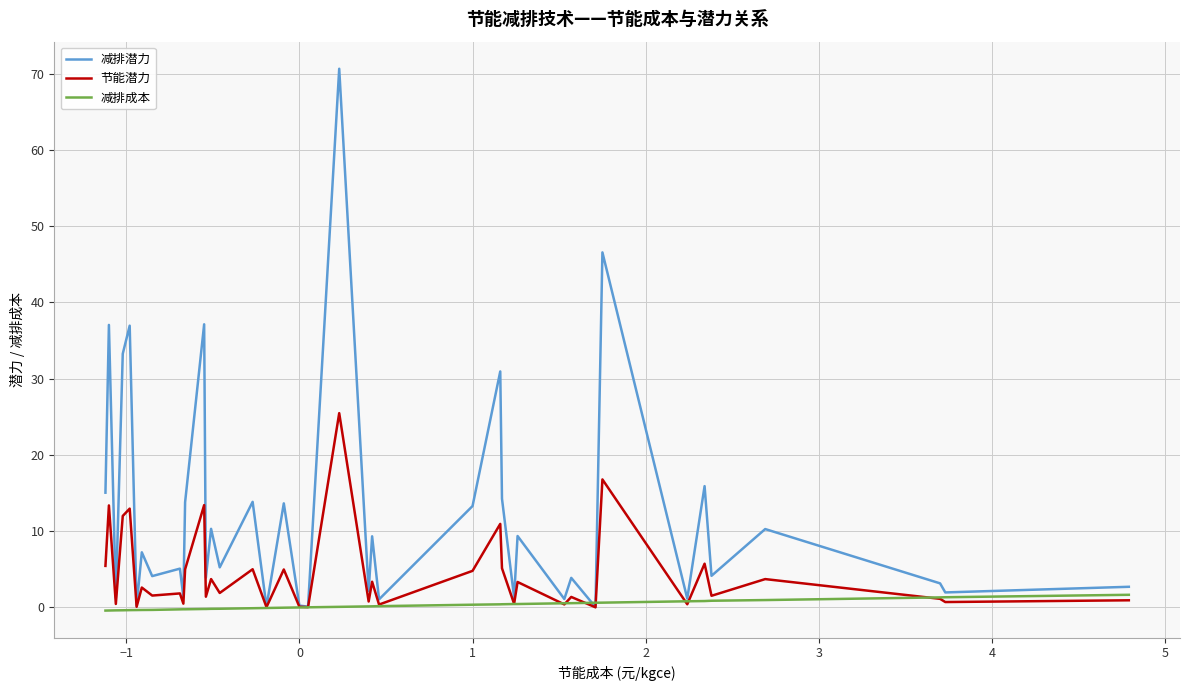

List the series in order of their peak value, lowest first.

减排成本, 节能潜力, 减排潜力